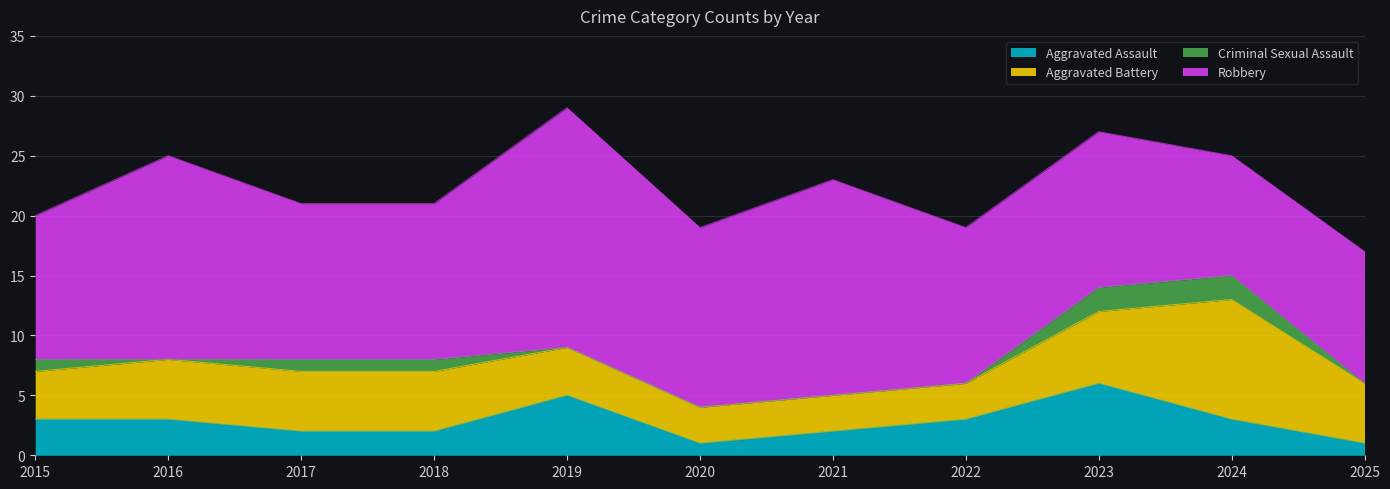

What are all the series names shown in the legend?

Aggravated Assault, Aggravated Battery, Criminal Sexual Assault, Robbery